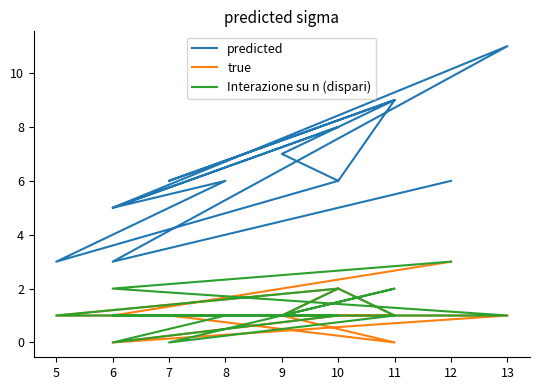

The true series shows 1 at 8. True or false?

True